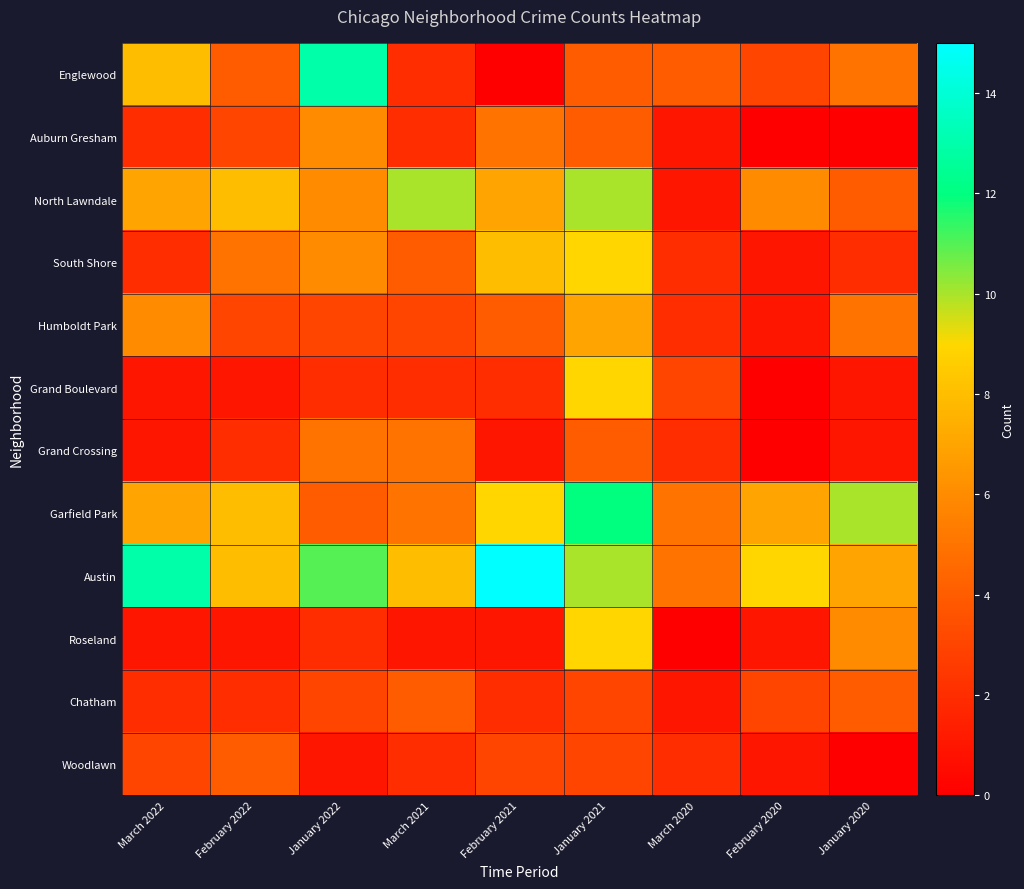

What is the spread (max minus min) of values at March 2021?

9